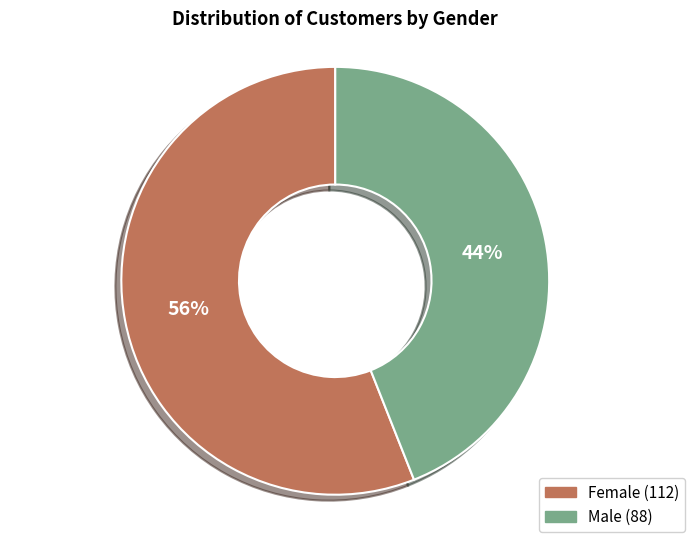

Rank the categories by value from lowest to highest.

Male, Female